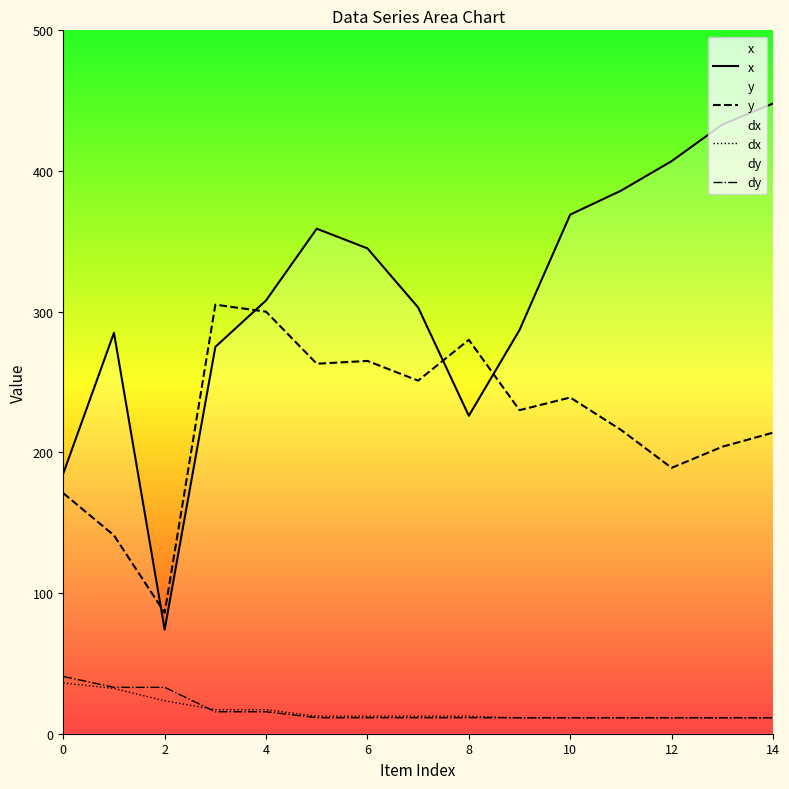

What value does the dy series have at 9?

11.4